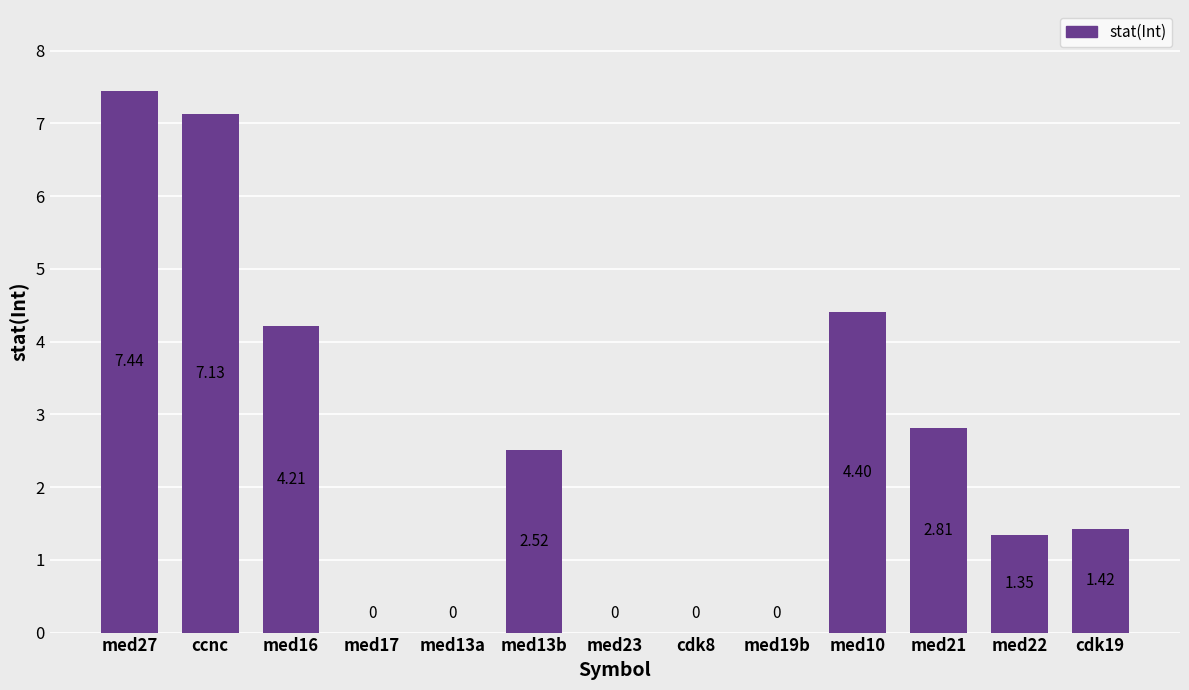

The value at med27 is 12.5. True or false?

False